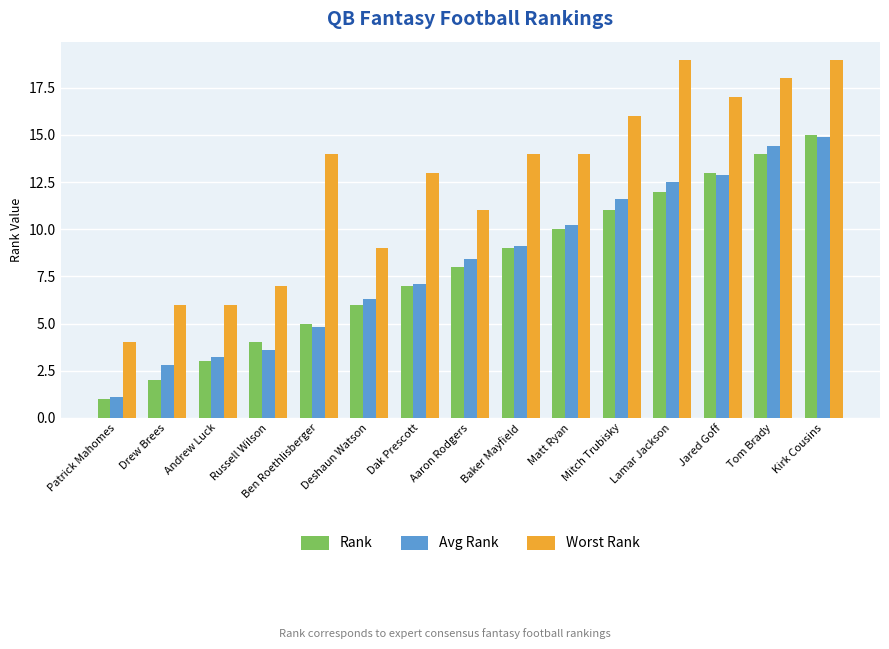

Which category has the highest value in the Rank series?

Kirk Cousins